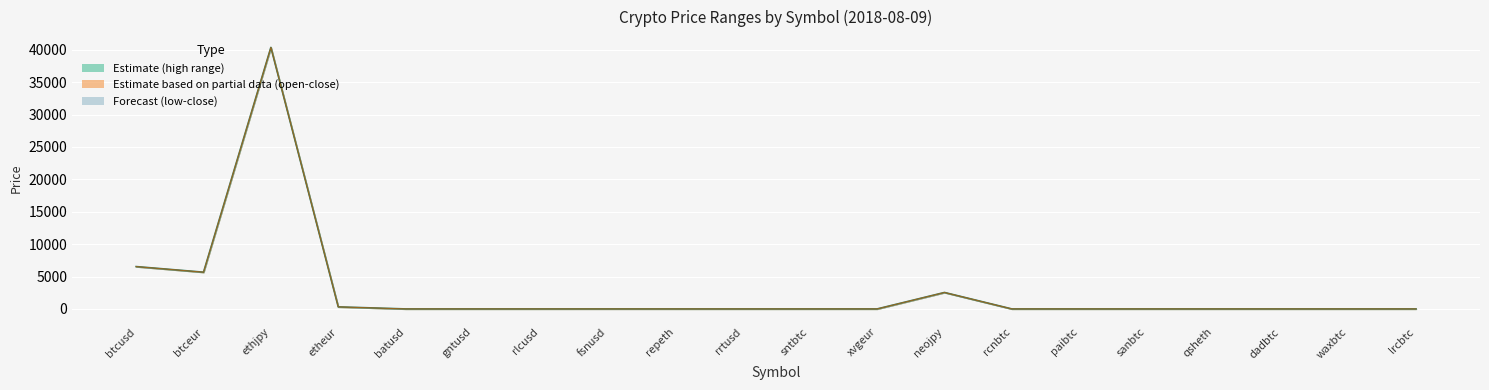

Reading left to right, transcribe all the data shown in this chart.

close (line): 6533.6	5668.5	40353.6	315.6	0.2	0.2	0.4	1.4	0.1	0.0	0.0	0.0	2538.5	0.0	0.0	0.0	0.0	0.0	0.0	0.0
open (line): 6529.0	5668.5	40353.6	315.6	0.2	0.2	0.4	1.4	0.1	0.0	0.0	0.0	2538.5	0.0	0.0	0.0	0.0	0.0	0.0	0.0